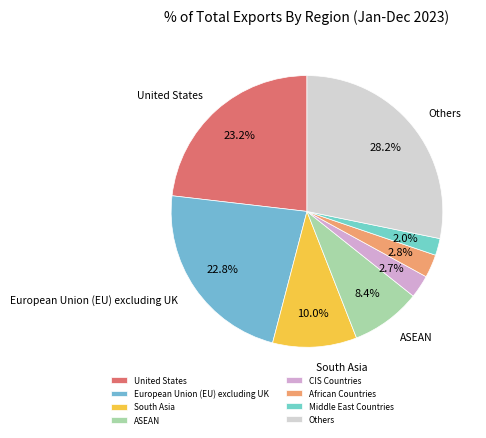

Rank the categories by value from highest to lowest.

Others, United States, European Union (EU) excluding UK, South Asia, ASEAN, African Countries, CIS Countries, Middle East Countries